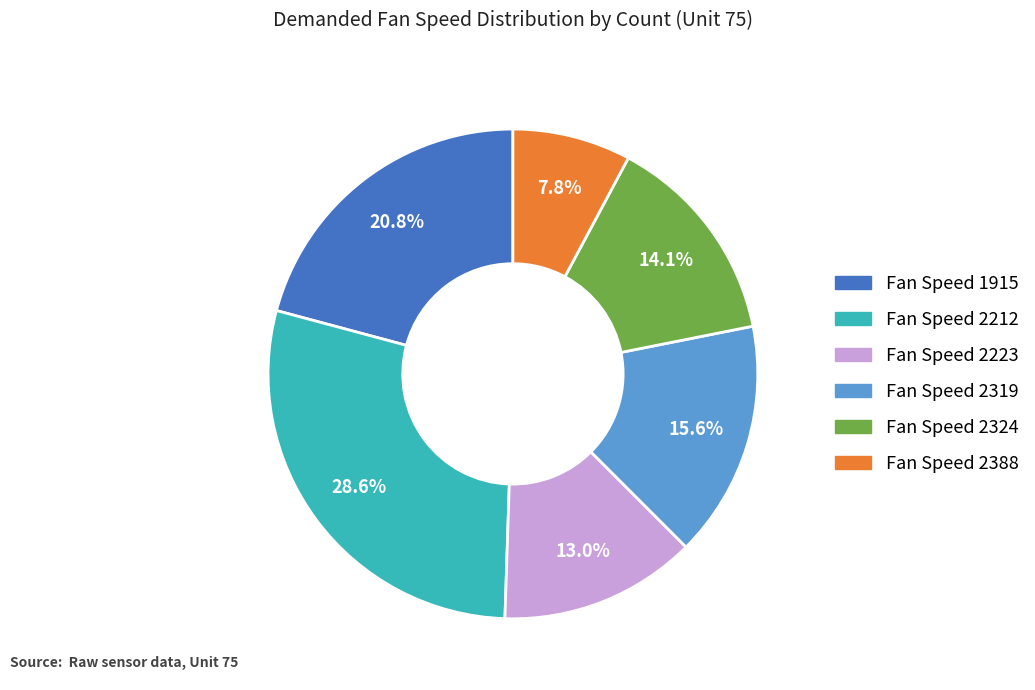

Is there any slice that represents more than half of the pie?

No